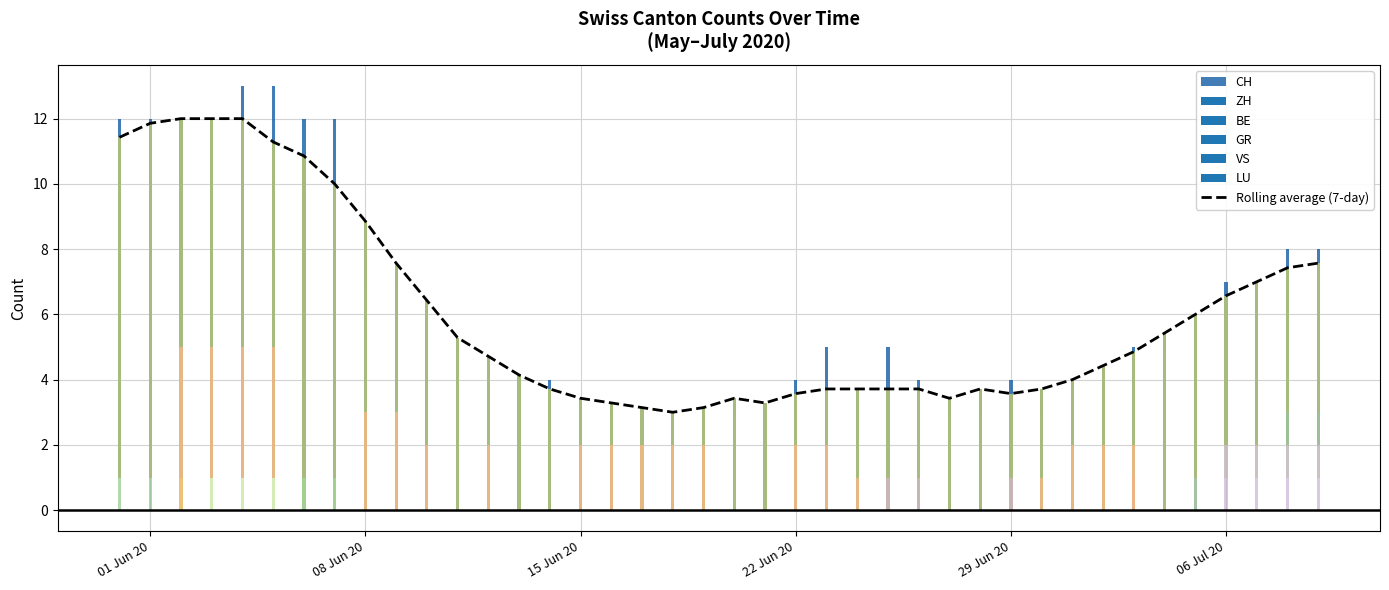

Is the value of CH at 2 greater than the value of GR at 33?

Yes